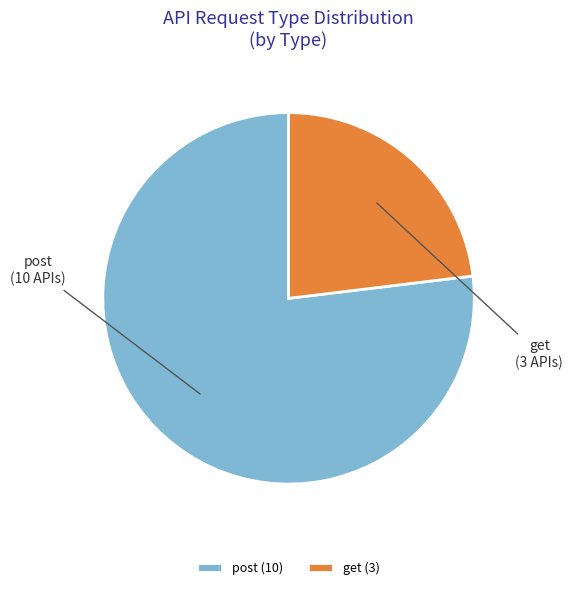

Which has a higher value, get or post?

post